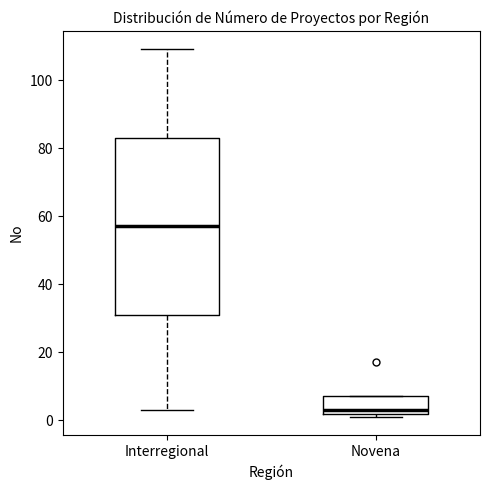

Which box is the tallest, from its lower edge to its upper edge?

Interregional